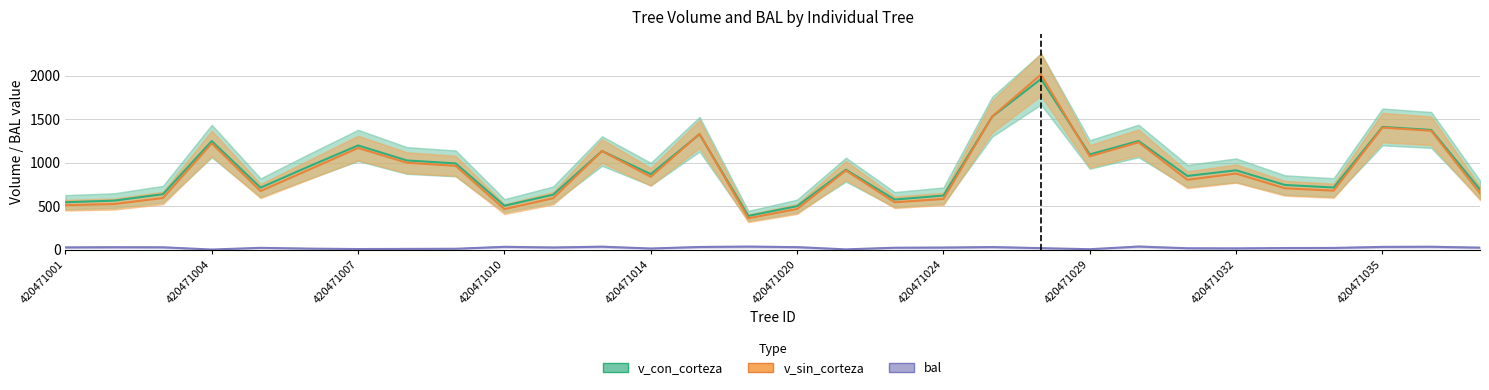

What is the total value across all series at 22?

2513.9